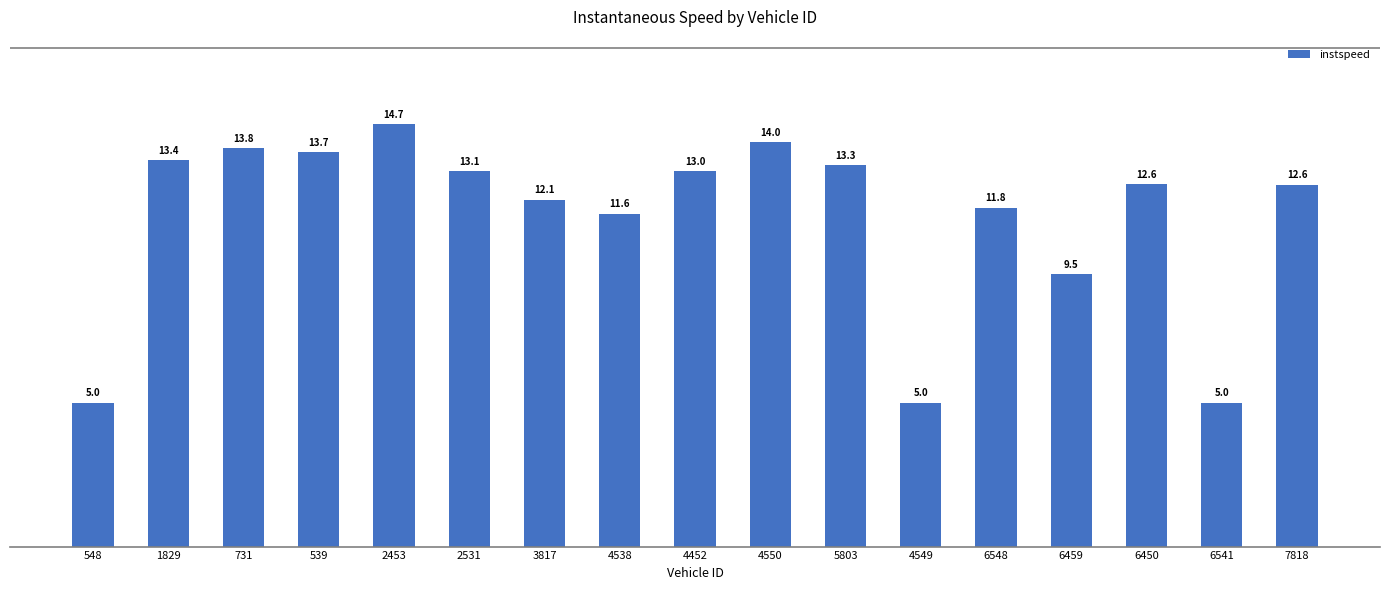

What is the maximum value shown in the chart?

14.7